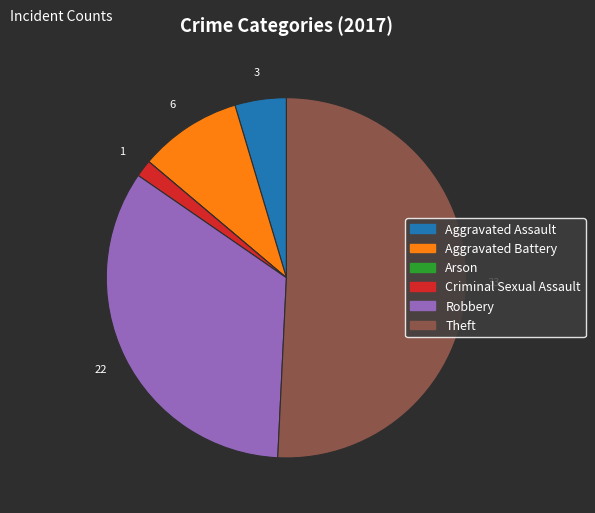

Which slice is the largest?

Theft